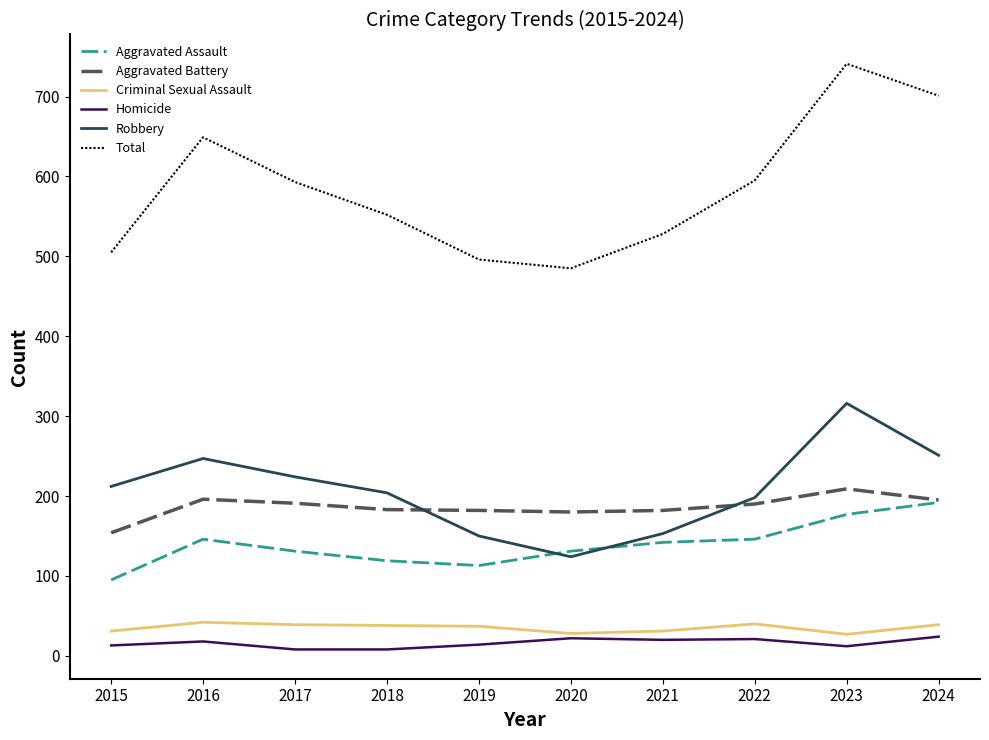

Which series has the widest spread of values?

Total